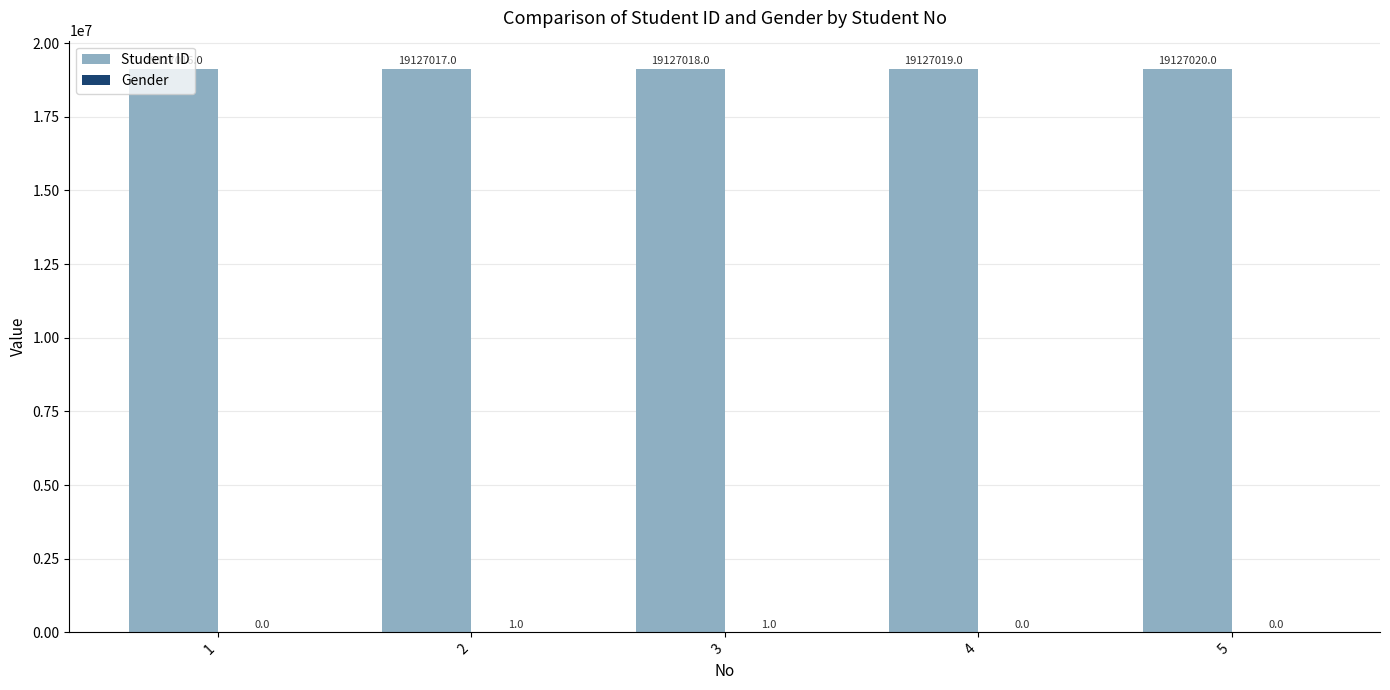

Where is Student ID nearest to the value 19127018?

3